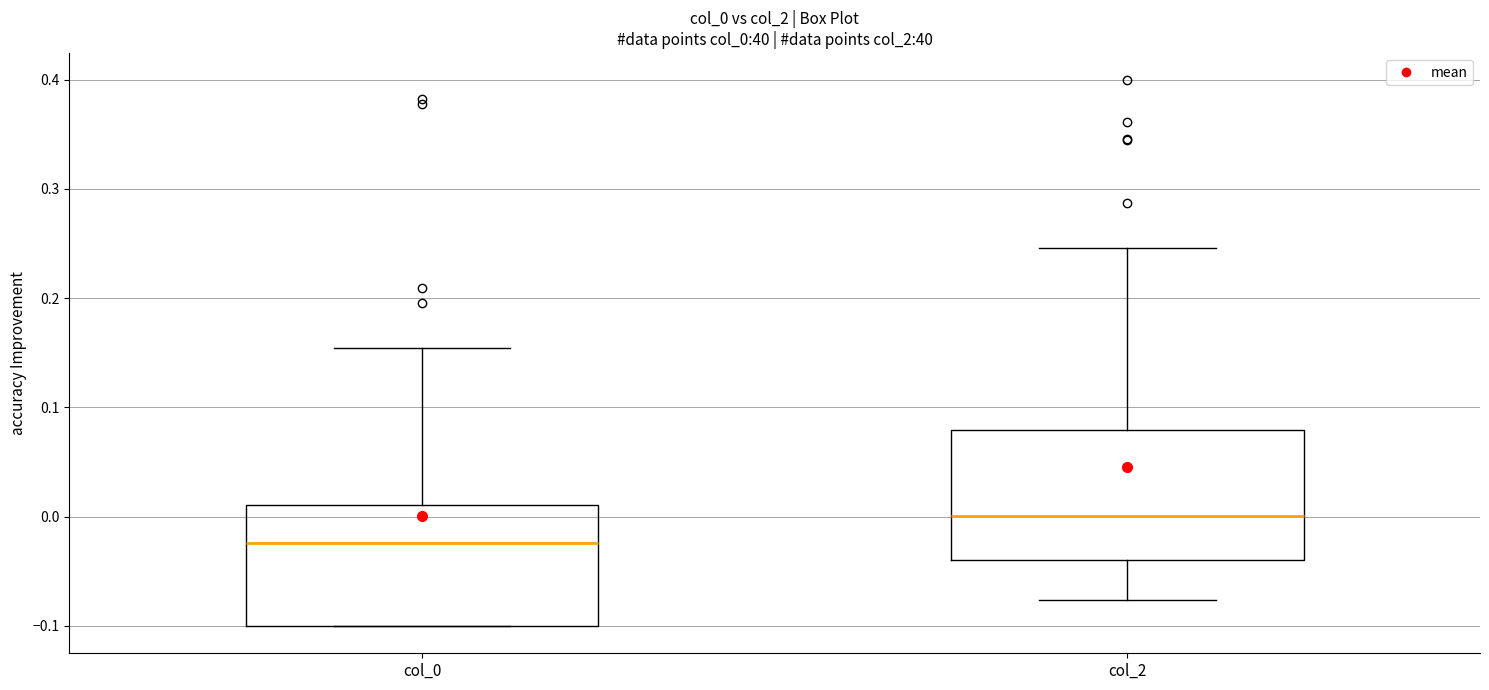

Which box has the lowest median line?

col_0